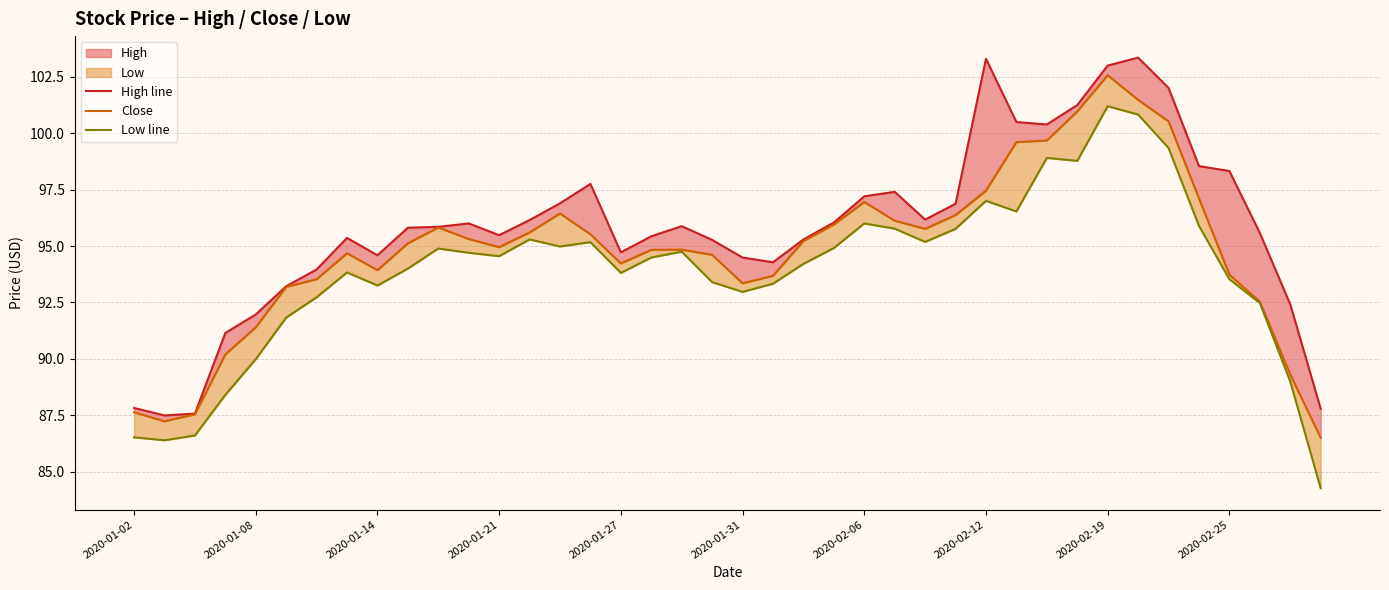

What is the total value across all series at 14?

288.3